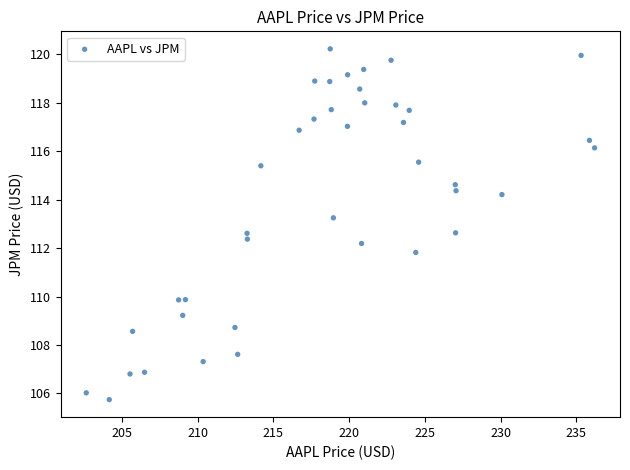

What is the range of Y values (max minus min)?

14.5